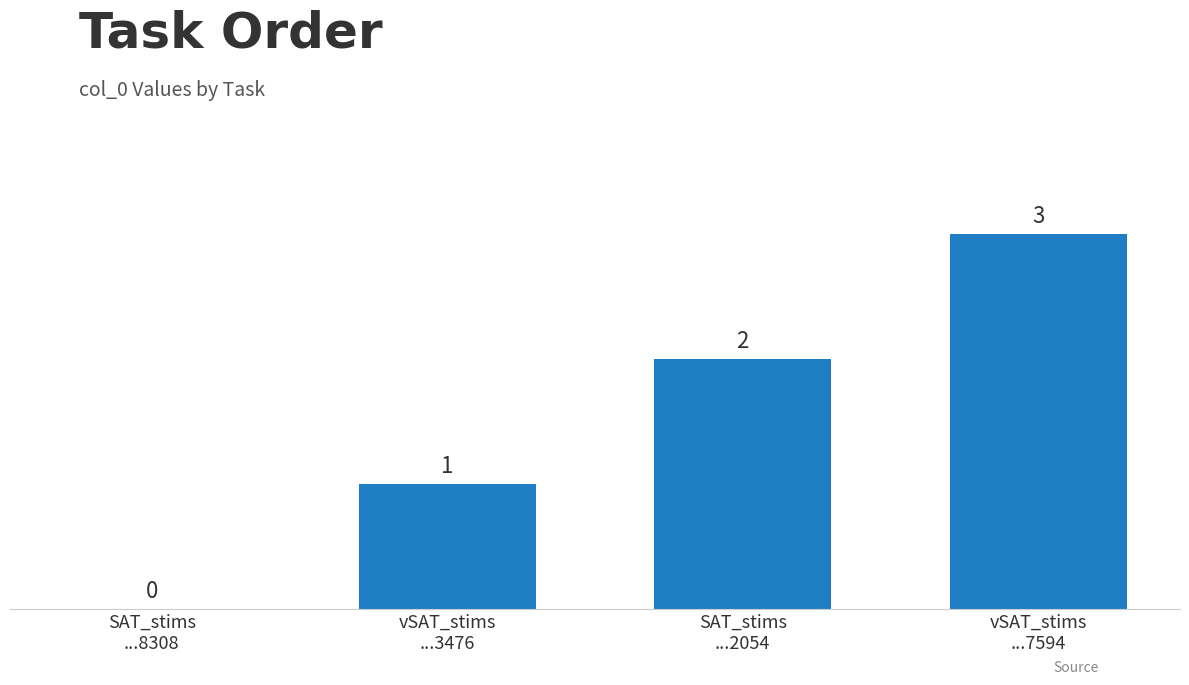

What is the maximum value shown in the chart?

3